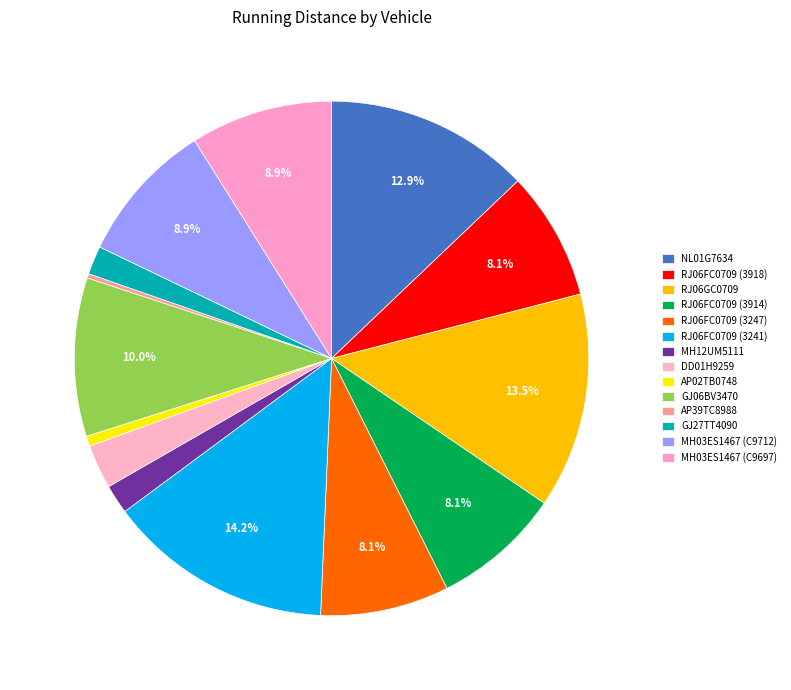

To the nearest percent, what is the combined percentage of RJ06FC0709 (3247) and DD01H9259?

11%